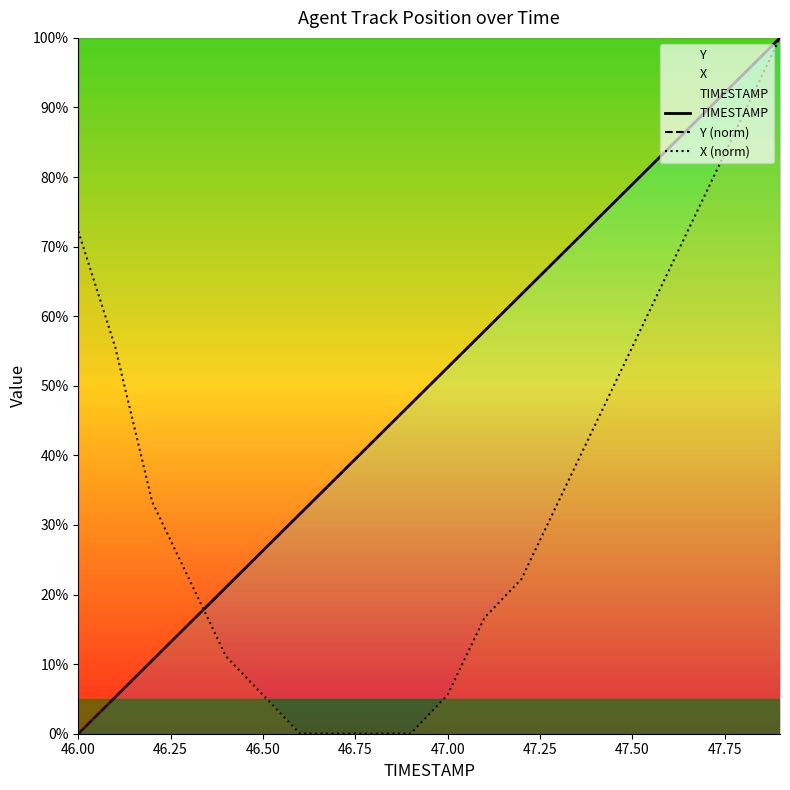

Where do Y (norm) and TIMESTAMP first cross each other?

47.50 and 47.75